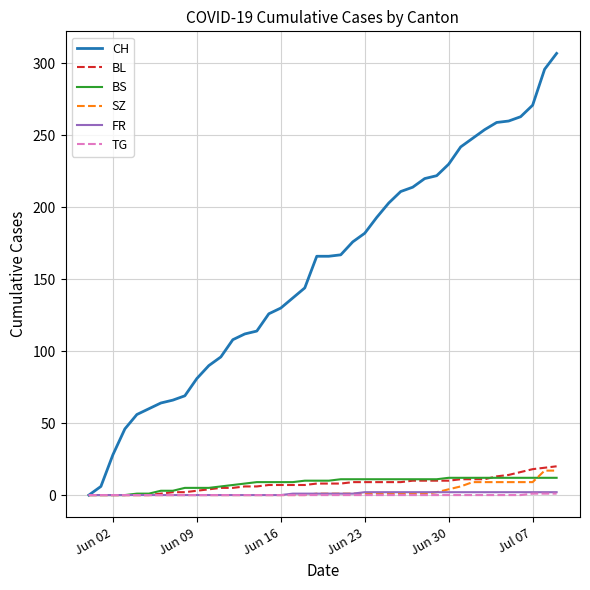

What is the sum of all TG values?

3